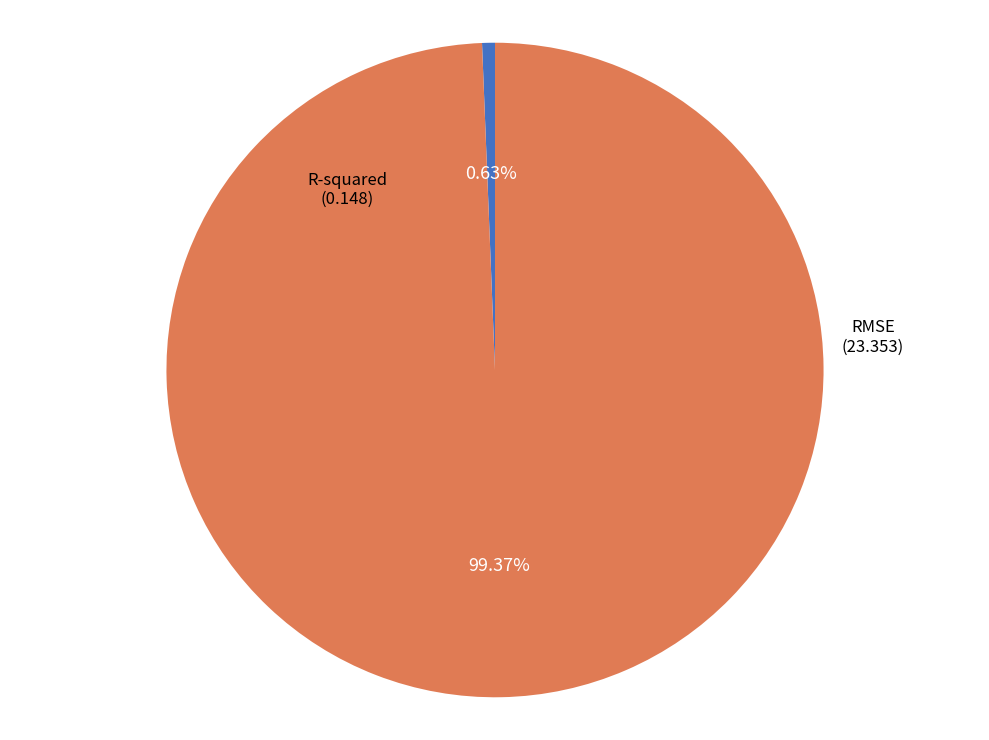

Which category accounts for the majority?

RMSE